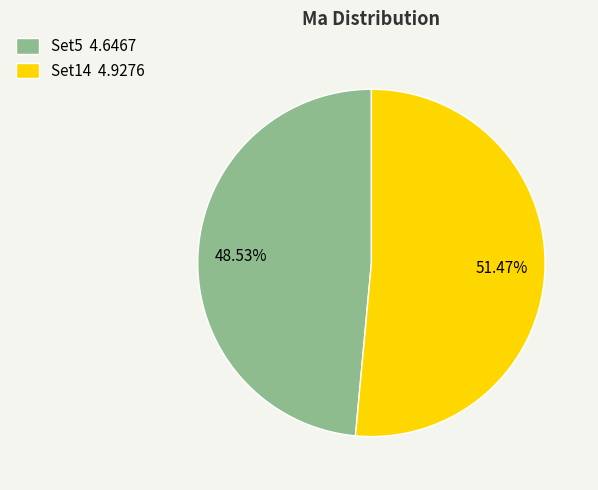

Which has a higher value, Set5 or Set14?

Set14